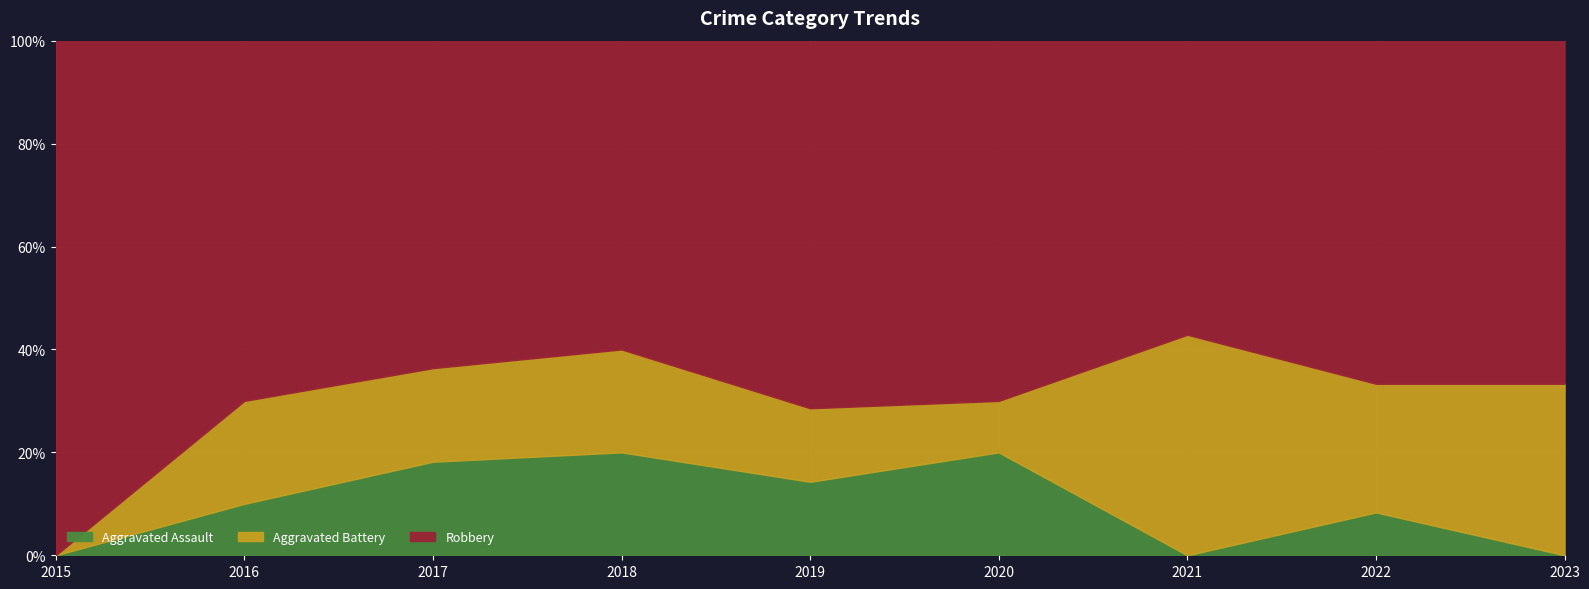

True or false: Robbery and Aggravated Assault cross at least once.

False